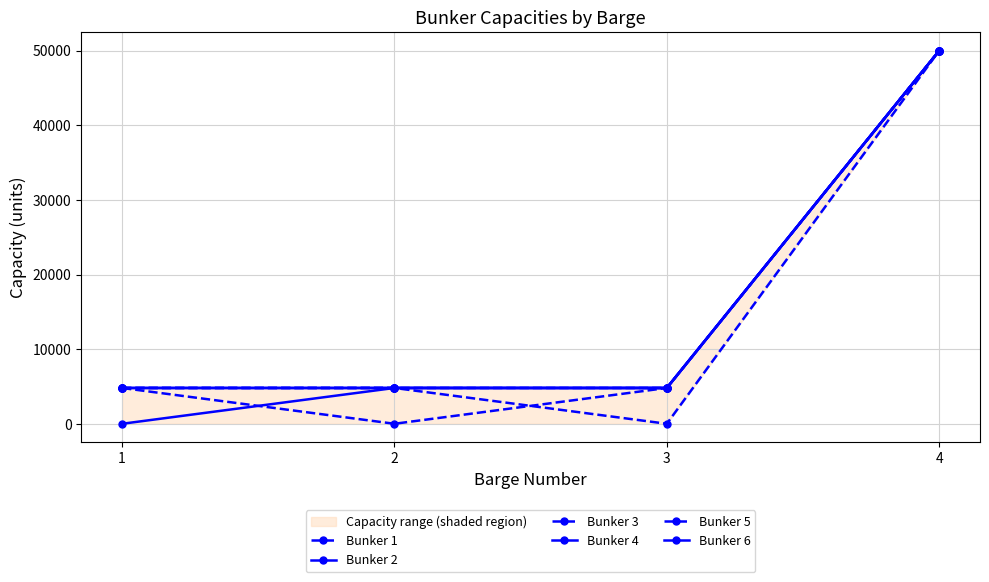

Which category has the lowest value in the Bunker 4 series?

1